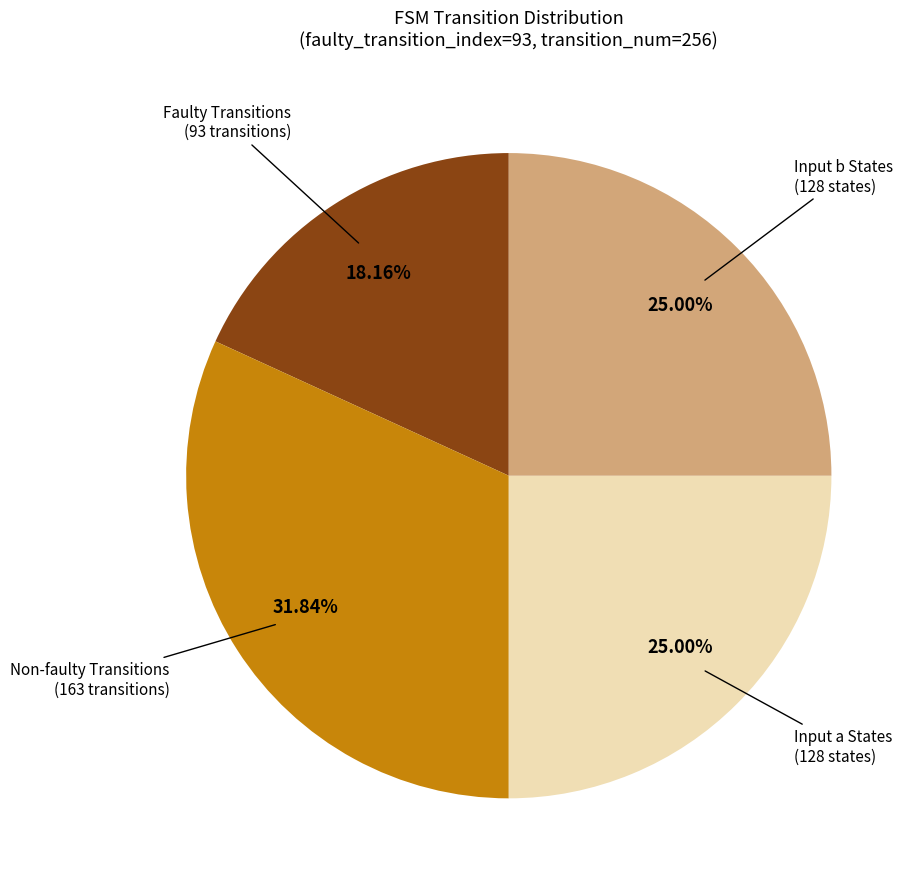

Does any single category account for the majority?

No